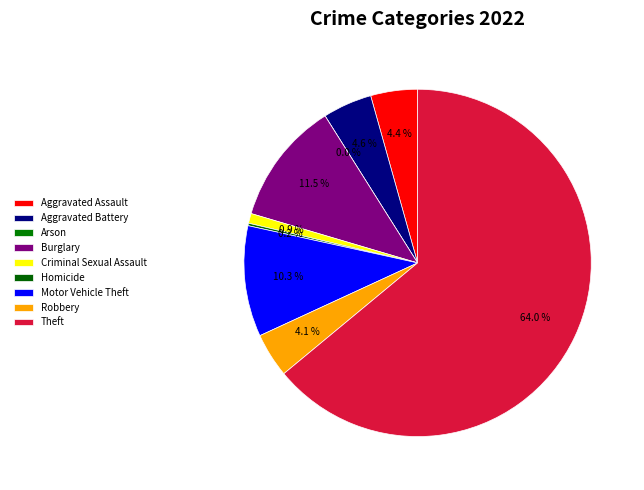

True or false: Aggravated Assault accounts for 4% of the total.

True